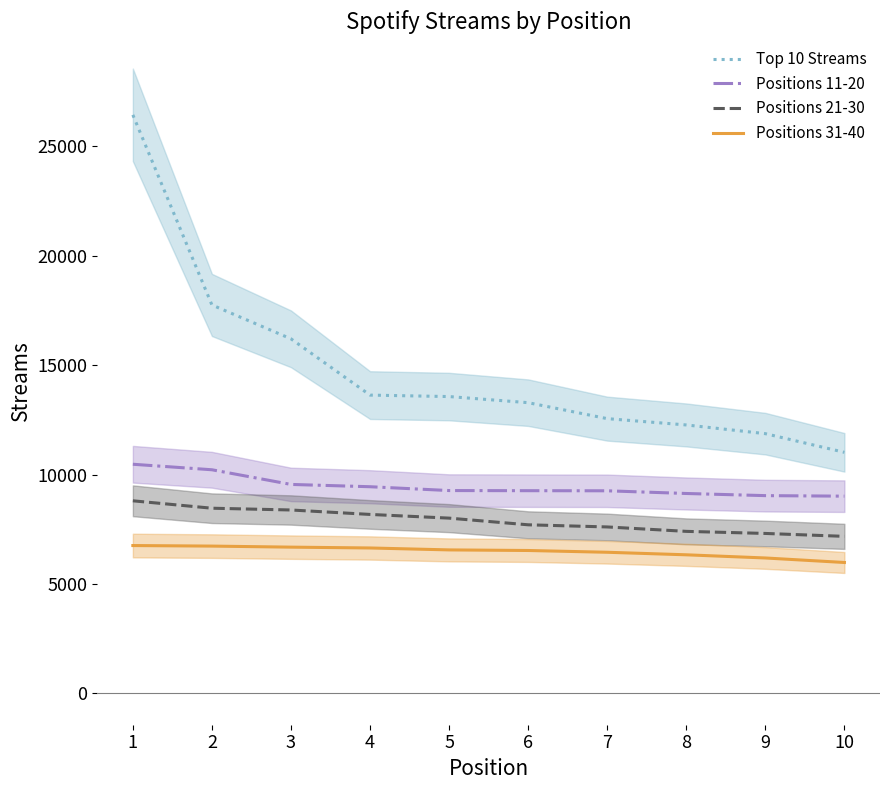

What is the average value of the Positions 31-40 series?

6489